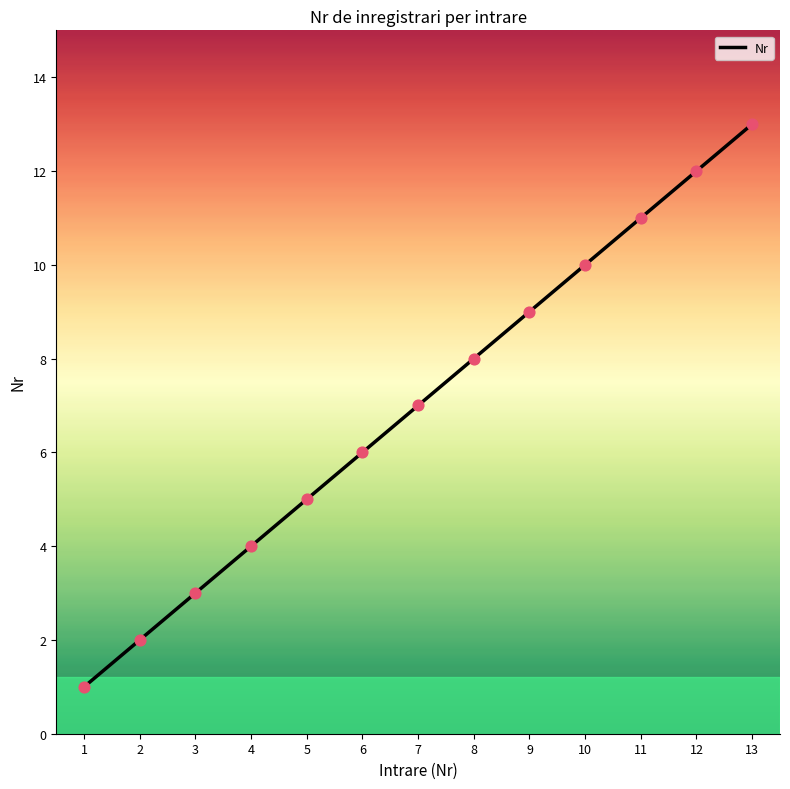

Which has a higher value, 6 or 9?

9